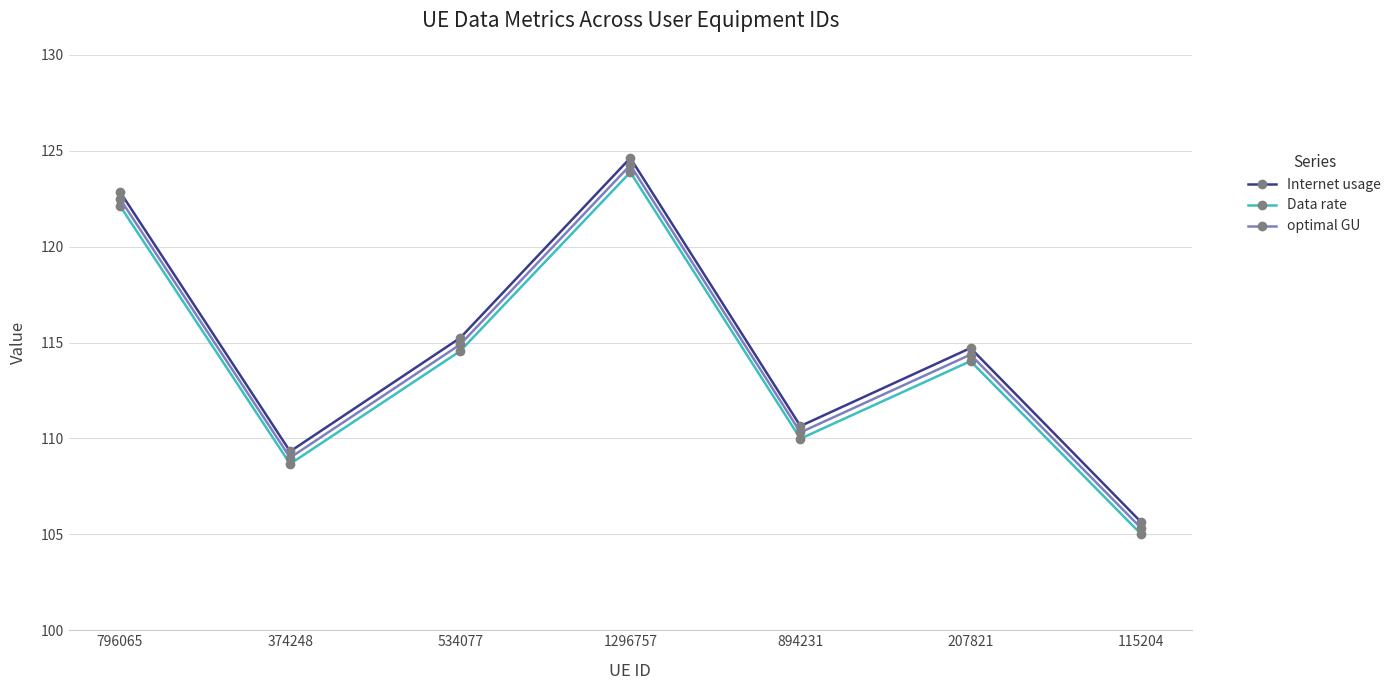

Is it true that Internet usage equals 51.1 at 796065?

False